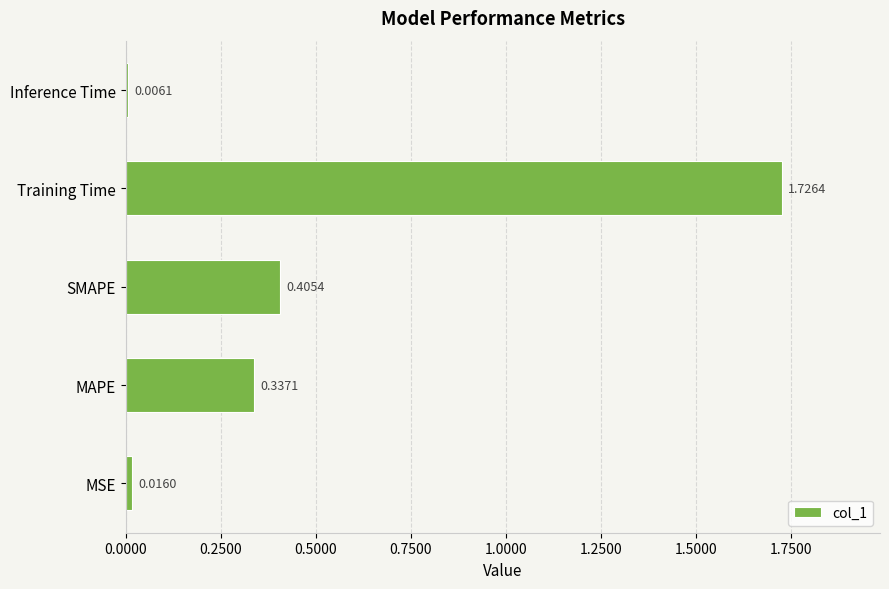

List the labels in order of value, largest first.

Training Time, SMAPE, MAPE, MSE, Inference Time